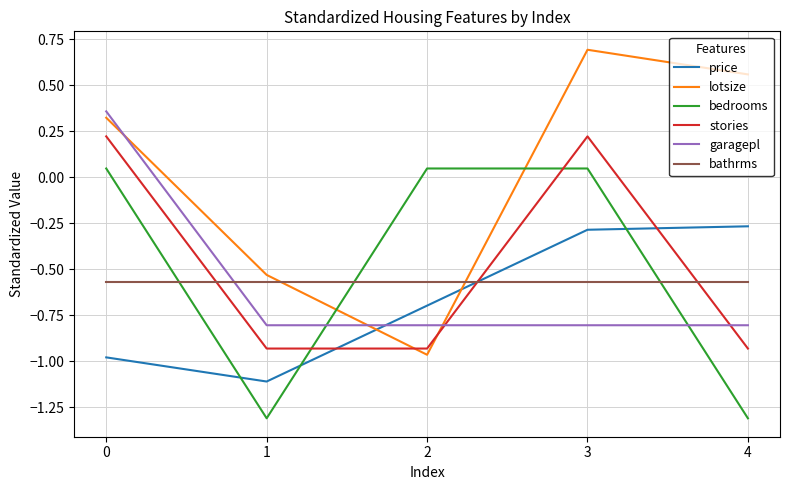

What are all the series names shown in the legend?

price, lotsize, bedrooms, stories, garagepl, bathrms